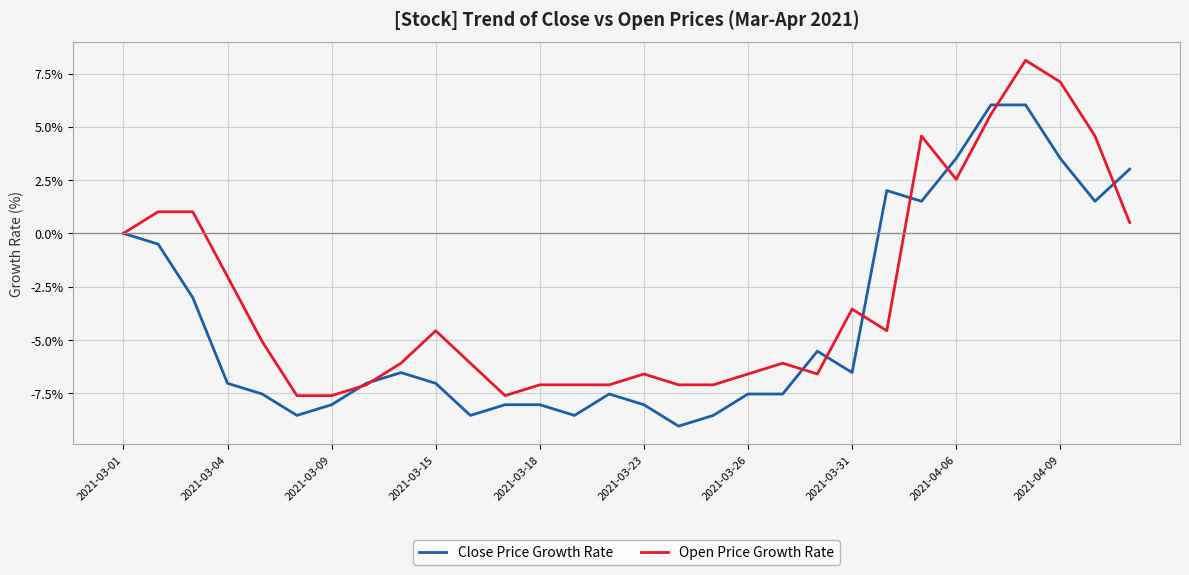

Rank the series by their average value, from lowest to highest.

Close Price Growth Rate, Open Price Growth Rate